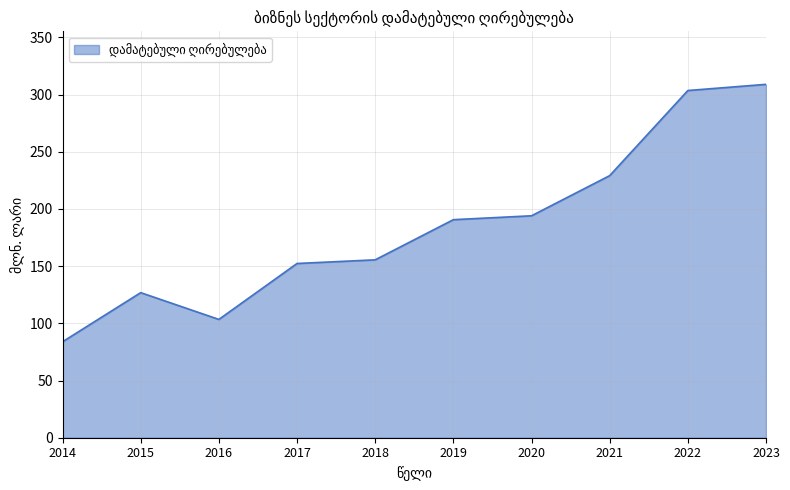

Reading right to left, list all the values displayed in this chart.

308.9	303.5	229.1	194.0	190.6	155.5	152.3	103.4	126.8	83.9